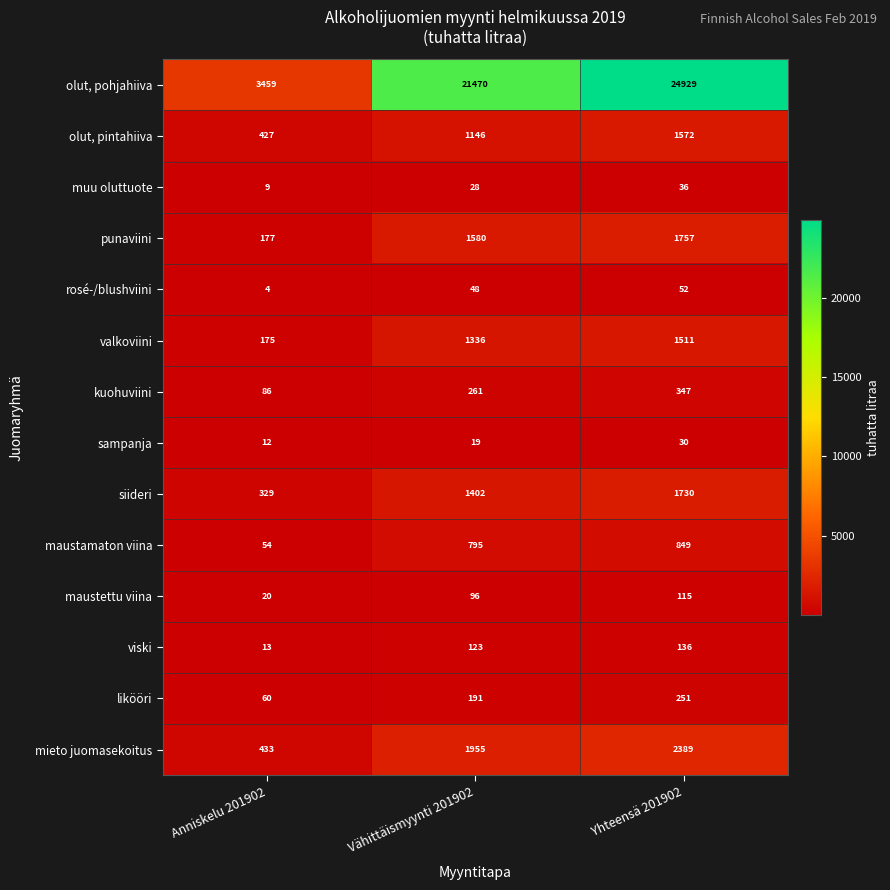

How many mieto juomasekoitus values are between 433 and 2389?

3